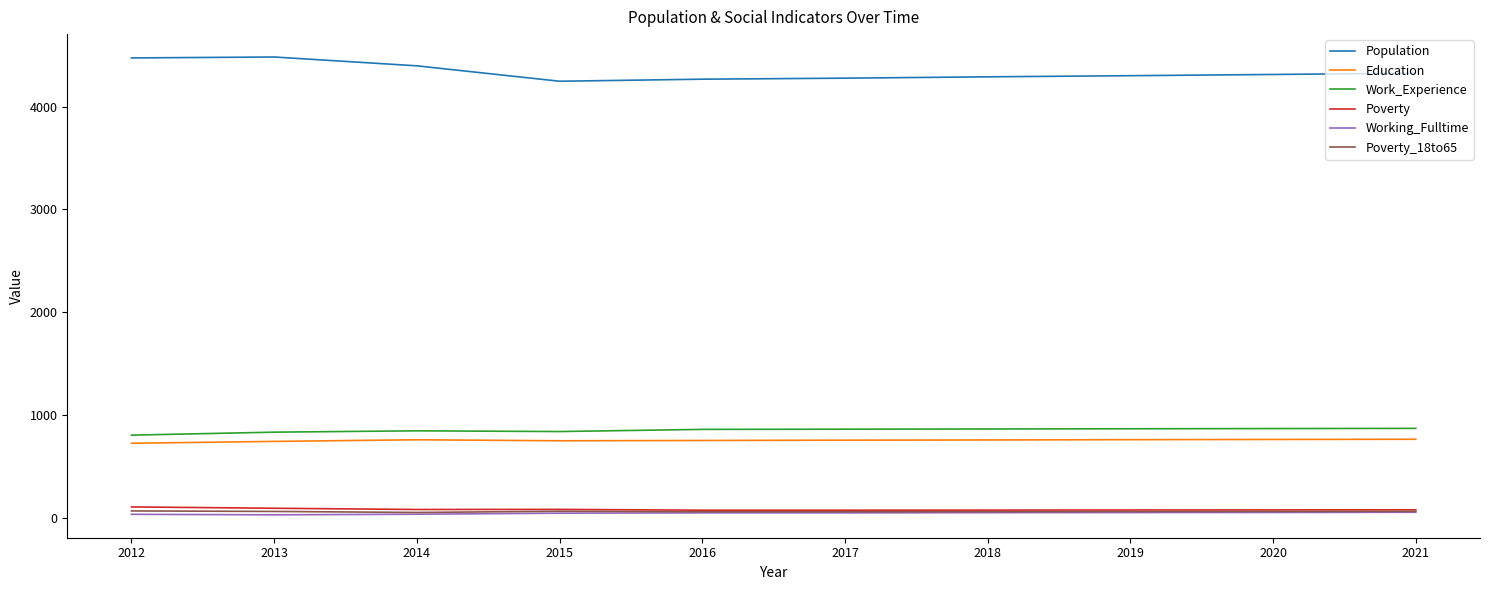

Which series has the largest total across all categories?

Population